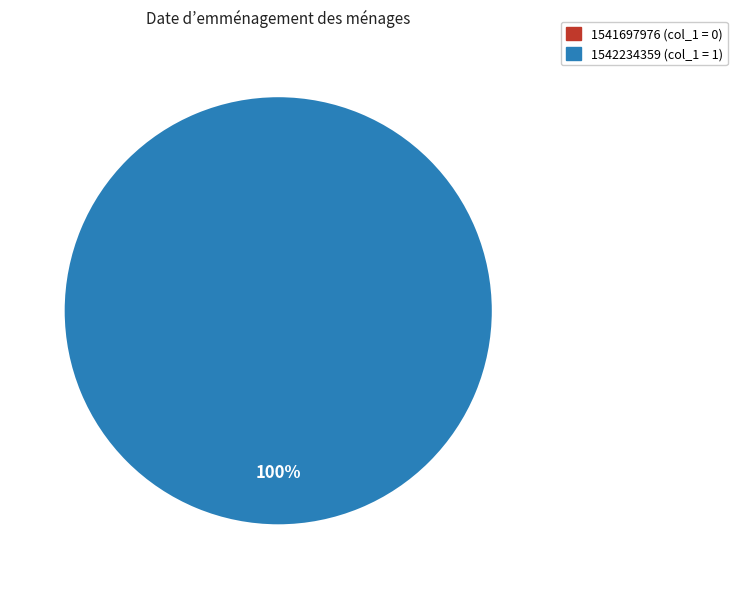

What is the largest slice in the pie chart?

1542234359